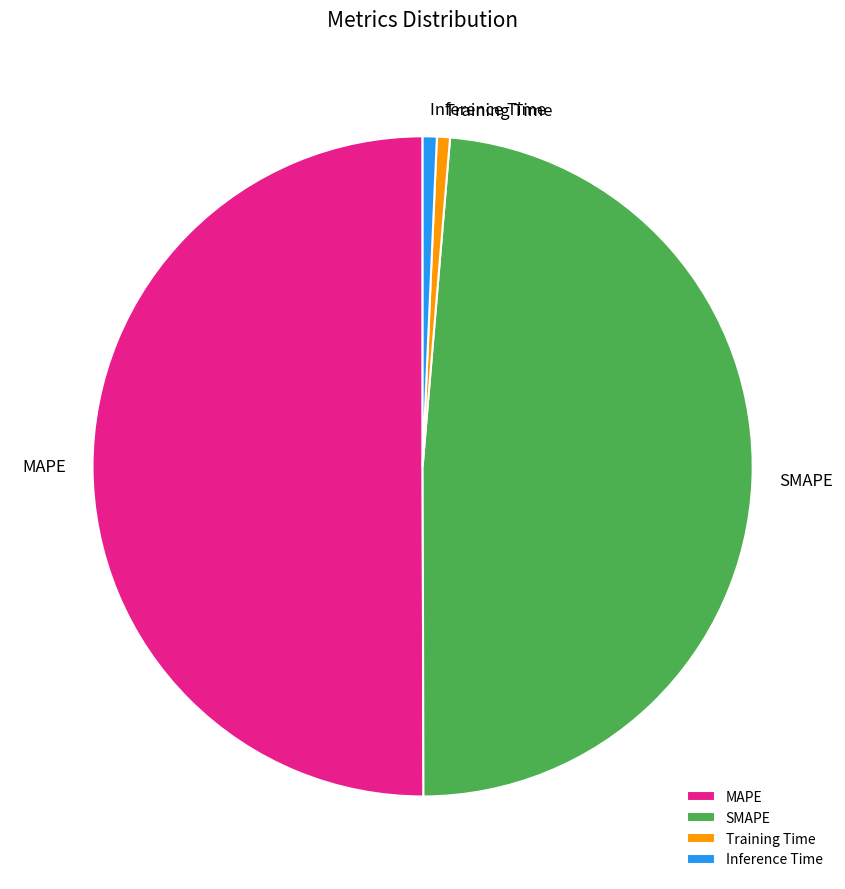

Do SMAPE and Training Time together represent more than half of the pie?

No